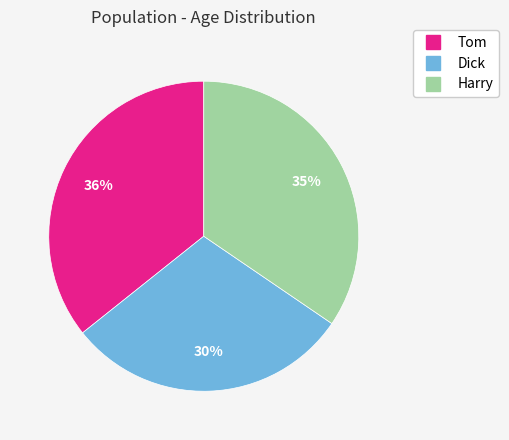

How many slices are in this pie chart?

3